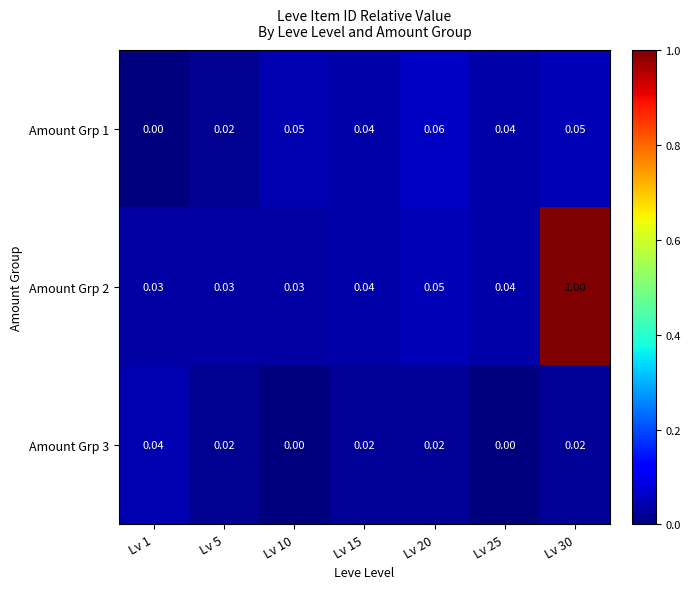

Is the value of Amount Grp 2 at Lv 10 greater than the value of Amount Grp 3 at Lv 10?

Yes